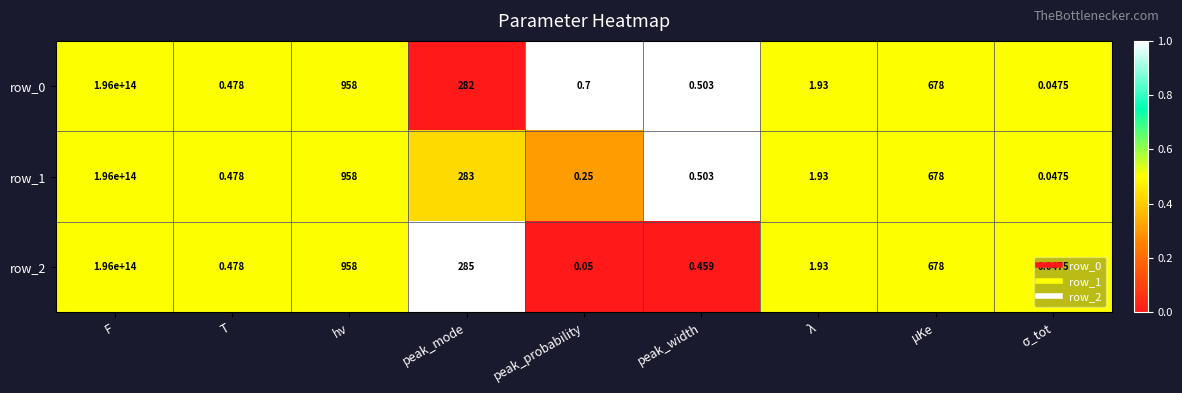

At which category is the sum across all series the highest?

F